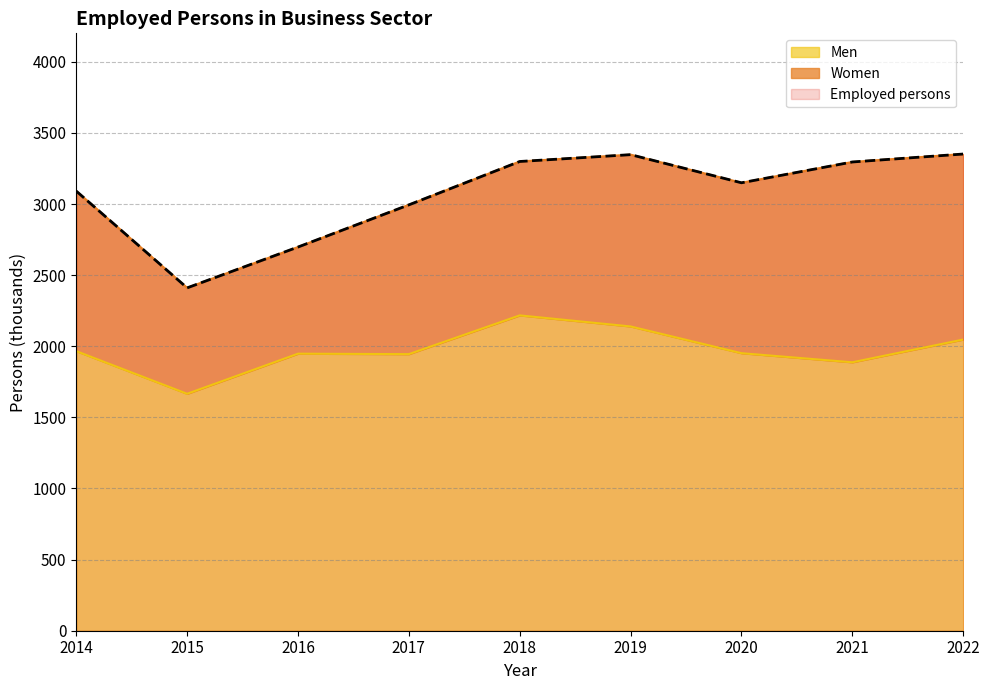

The Employed persons series shows 3299.0 at 2018. True or false?

True